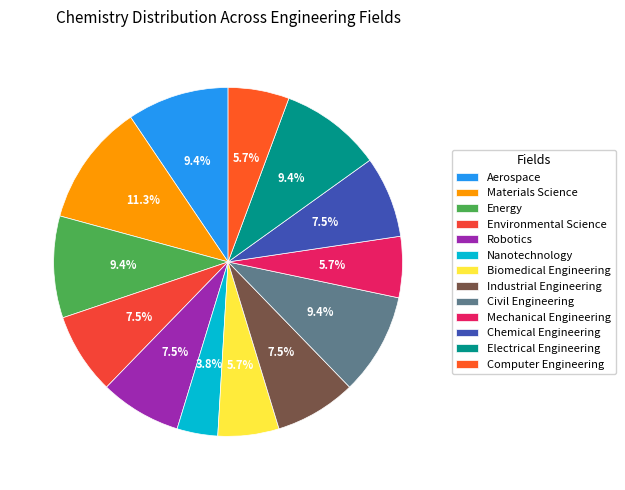

To the nearest percent, what portion does Environmental Science represent?

8%